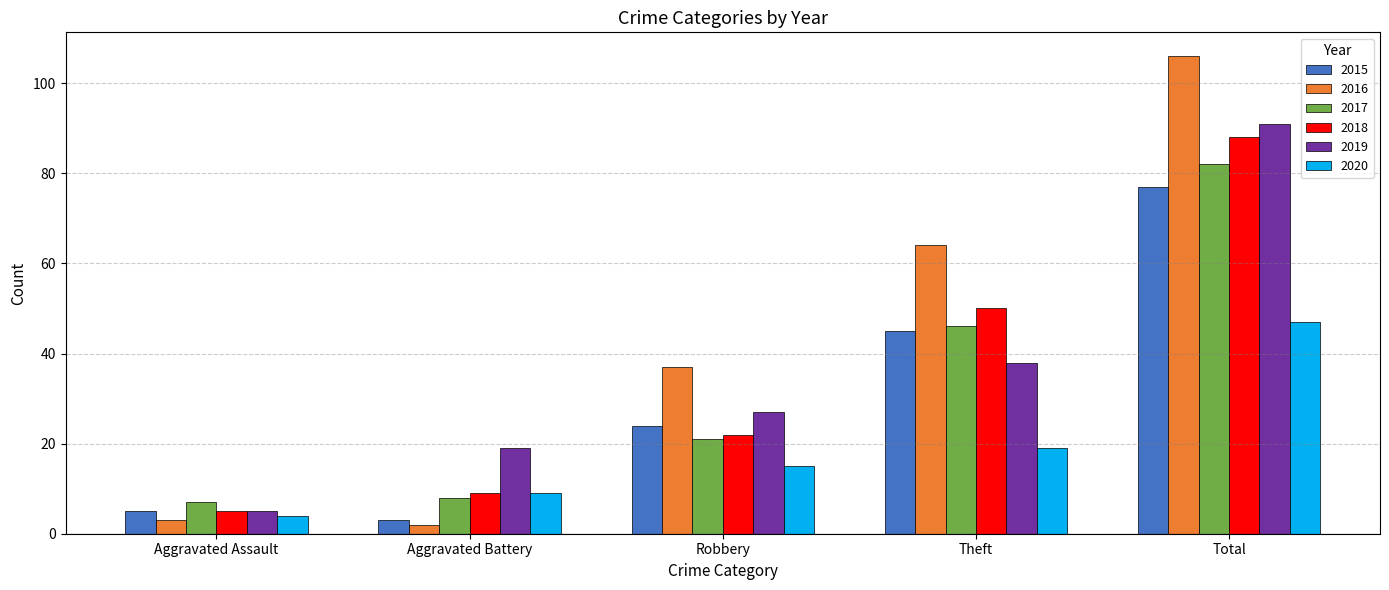

What position from the right is Total?

1